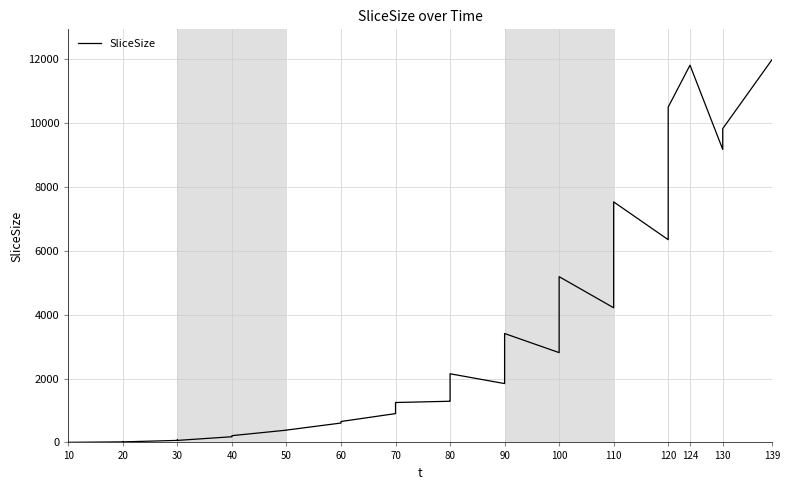

How many interior local peaks (higher than both neighbors) does the data have?

7